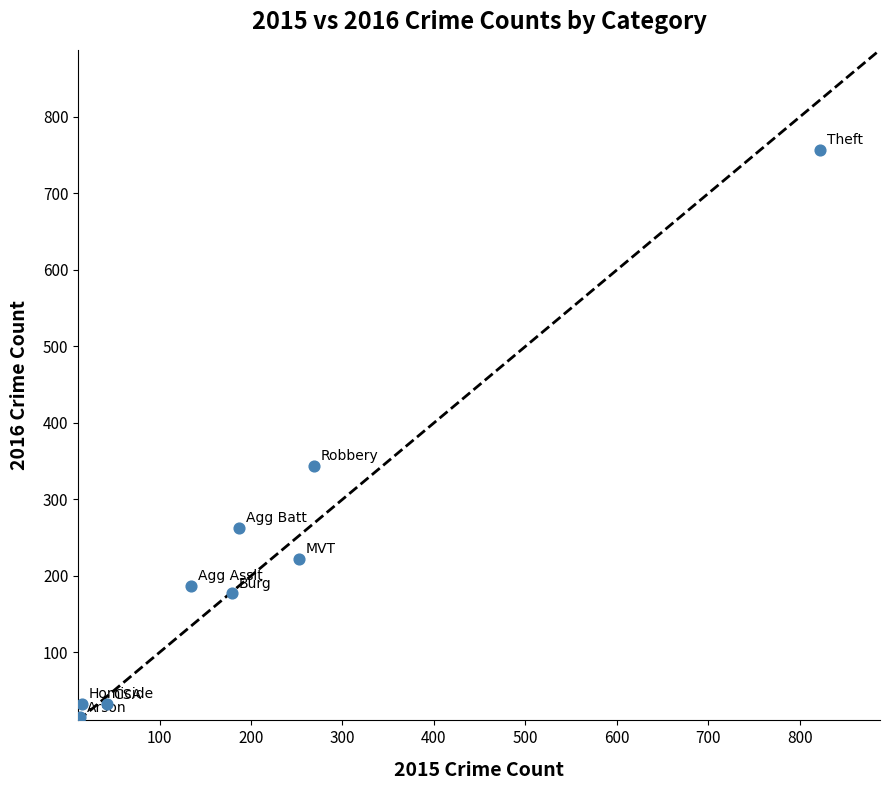

What Y value in the scatter plot is closest to 386?

344